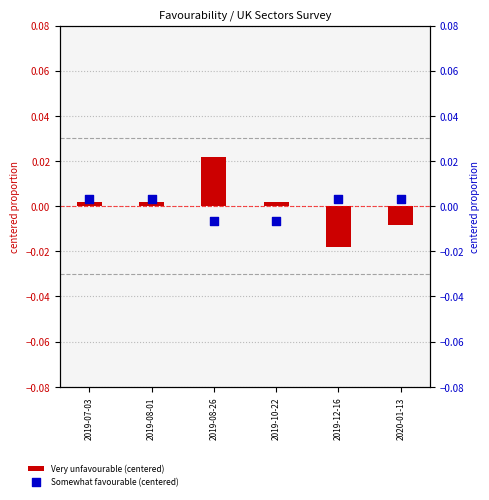

Is the value of Very unfavourable (centered) at 2020-01-13 greater than the value of Somewhat favourable (centered) at 2019-07-03?

No